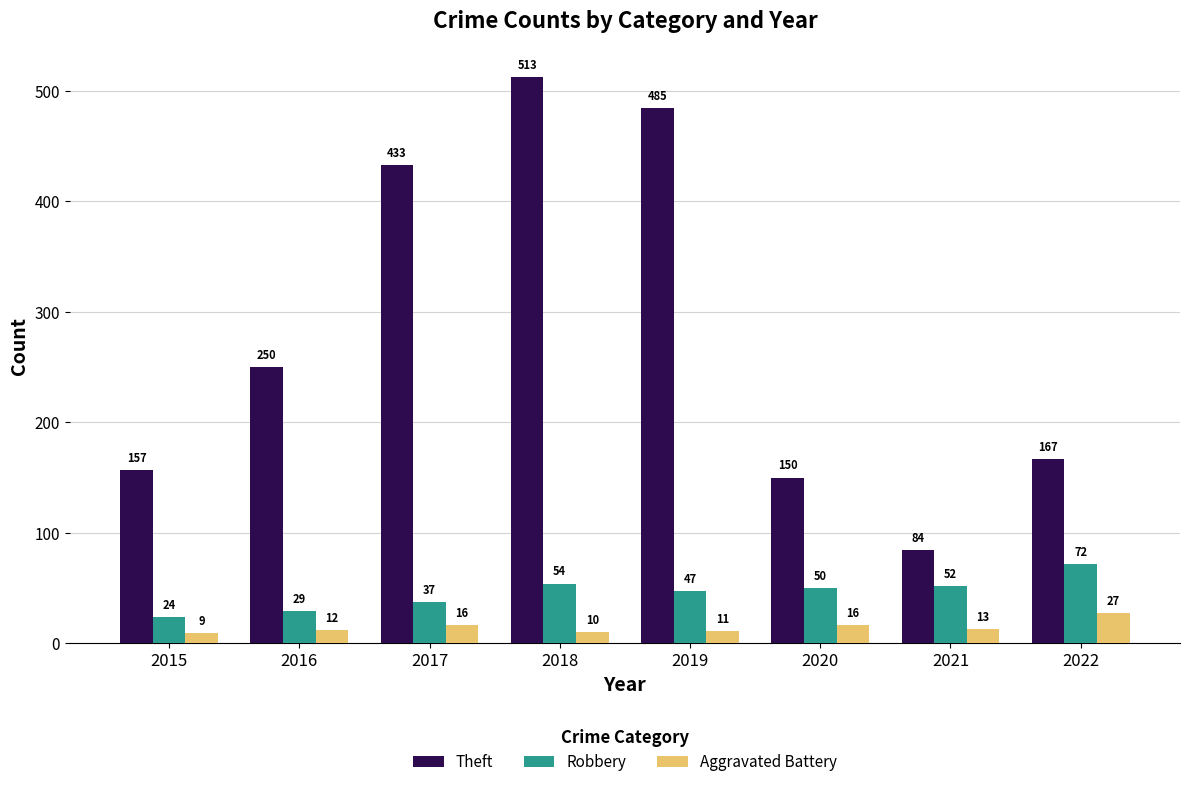

How many groups of bars are there?

8